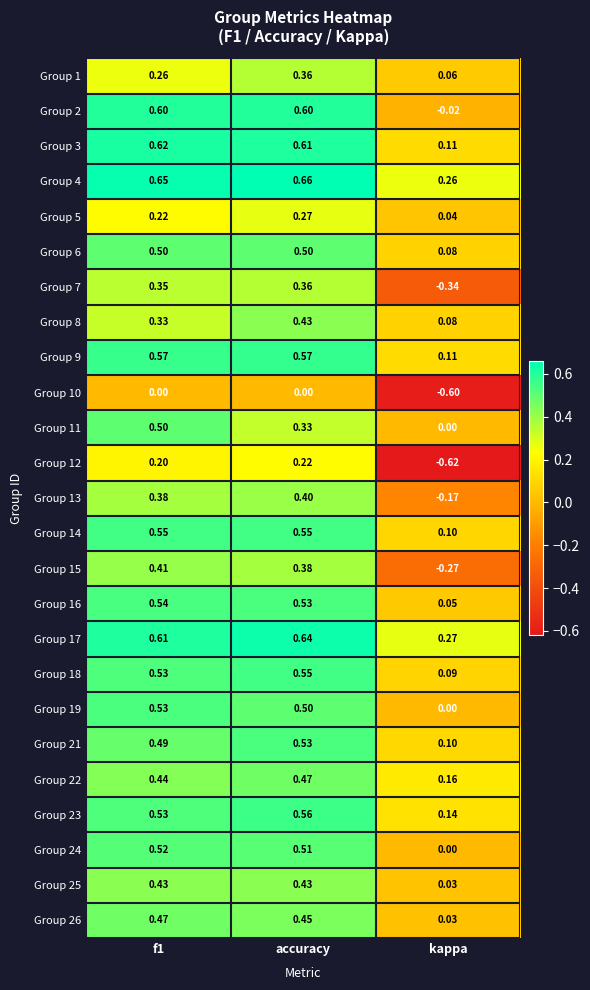

At which category is the sum across all series the highest?

accuracy